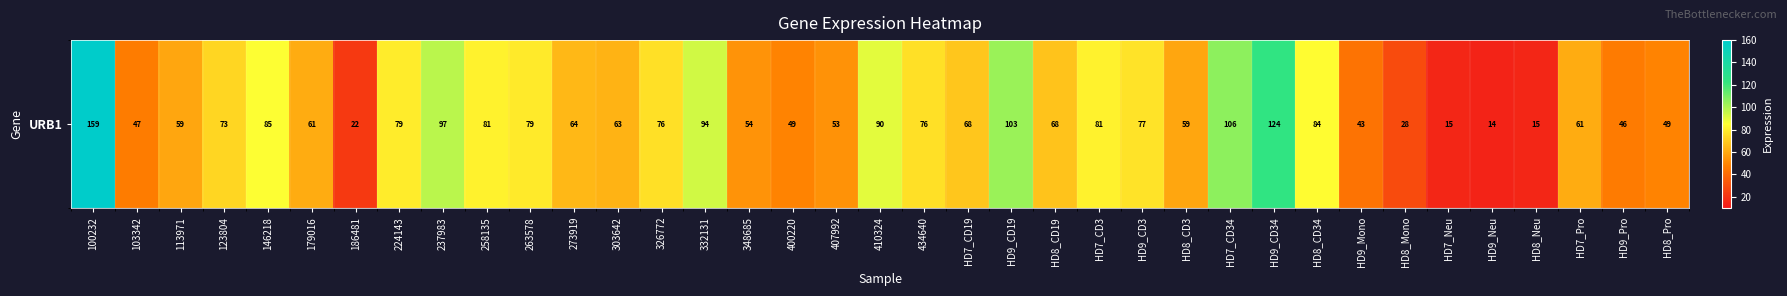

What is the greatest value displayed?

159.1